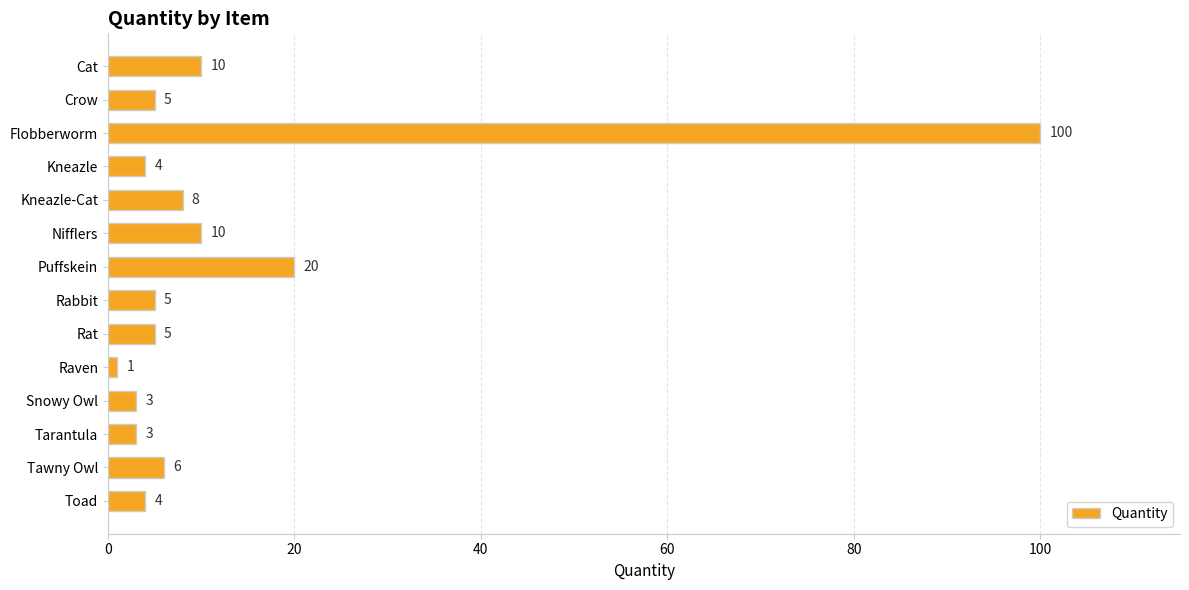

At which category does the chart reach its peak across all series?

Flobberworm